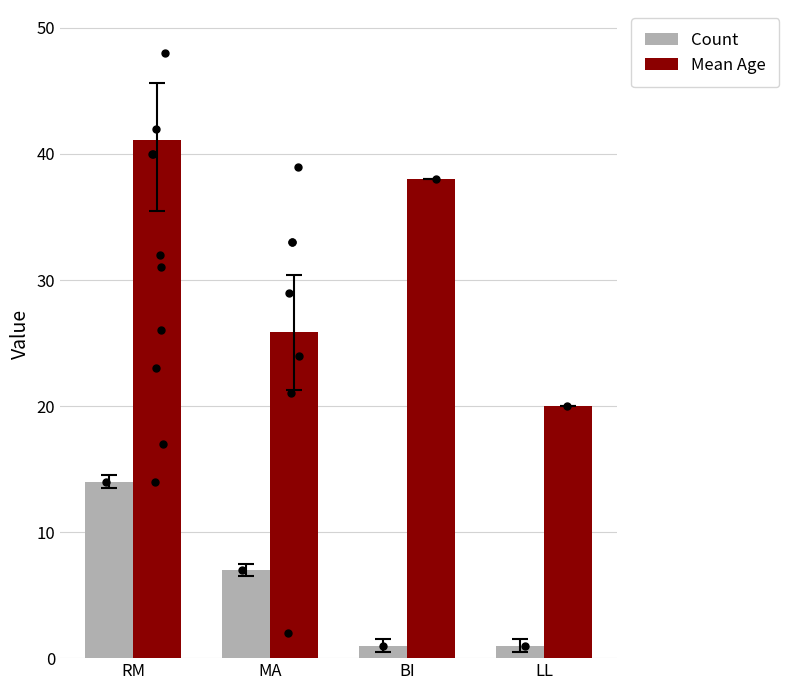

Which series reaches the maximum Y coordinate?

Mean Age